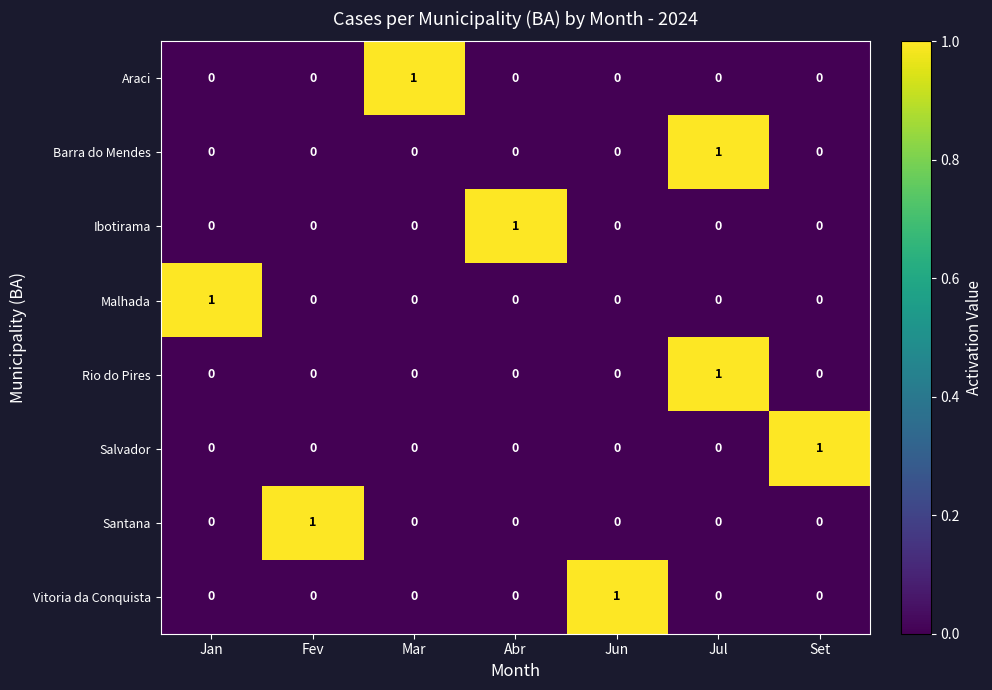

How many Malhada values are between 0 and 1?

7